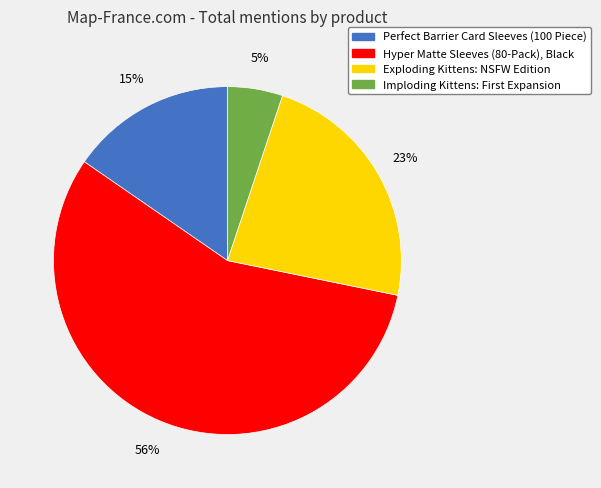

To the nearest percent, what is the average slice percentage?

25%